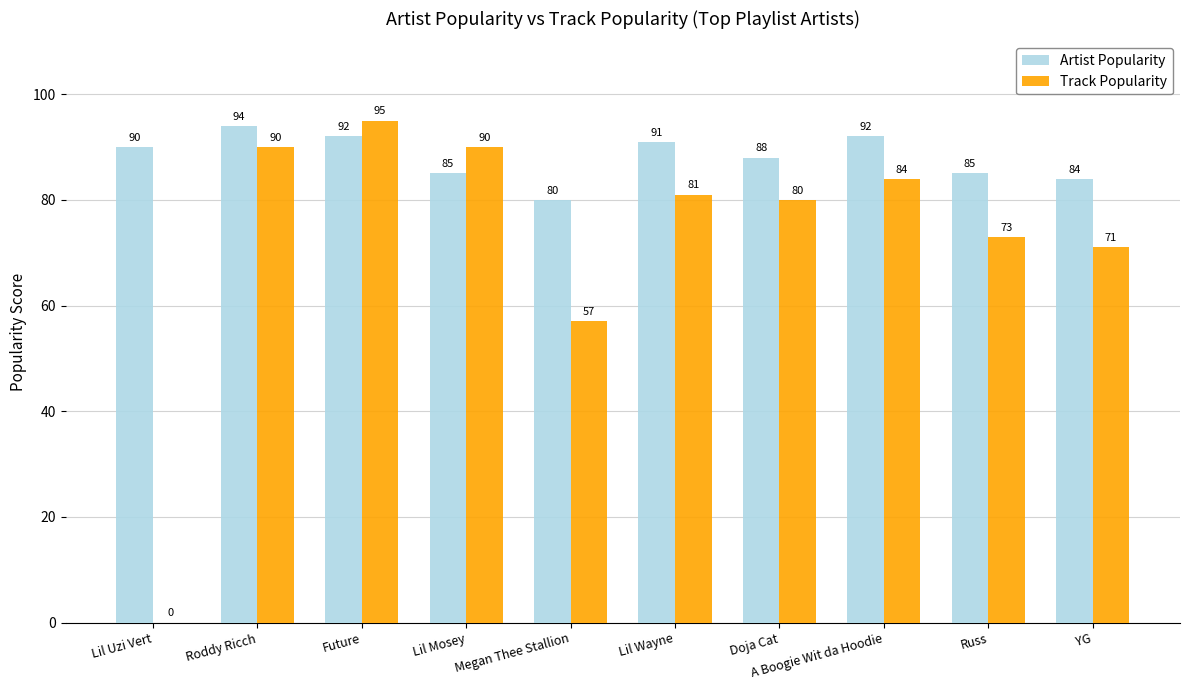

Which series changed the most between Doja Cat and Russ?

Track Popularity